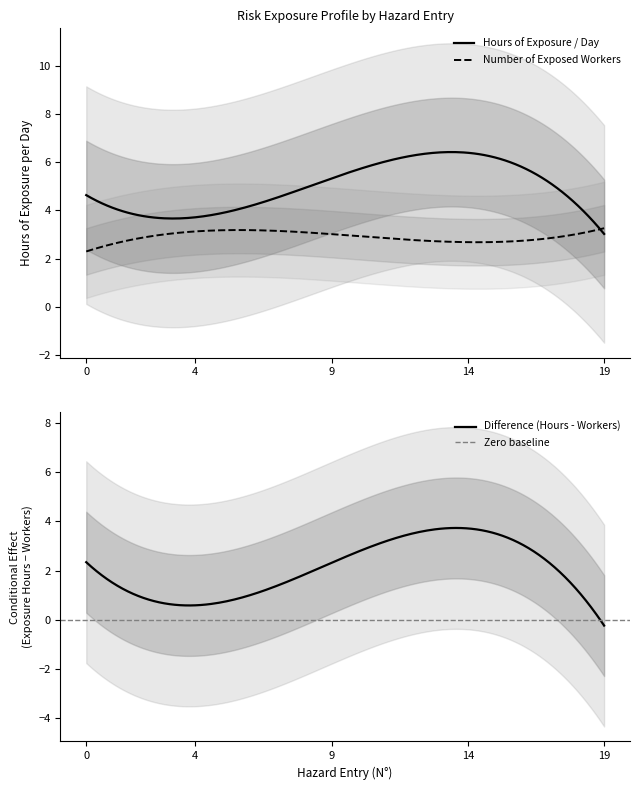

What is the maximum value for Difference (Hours - Workers)?

3.7